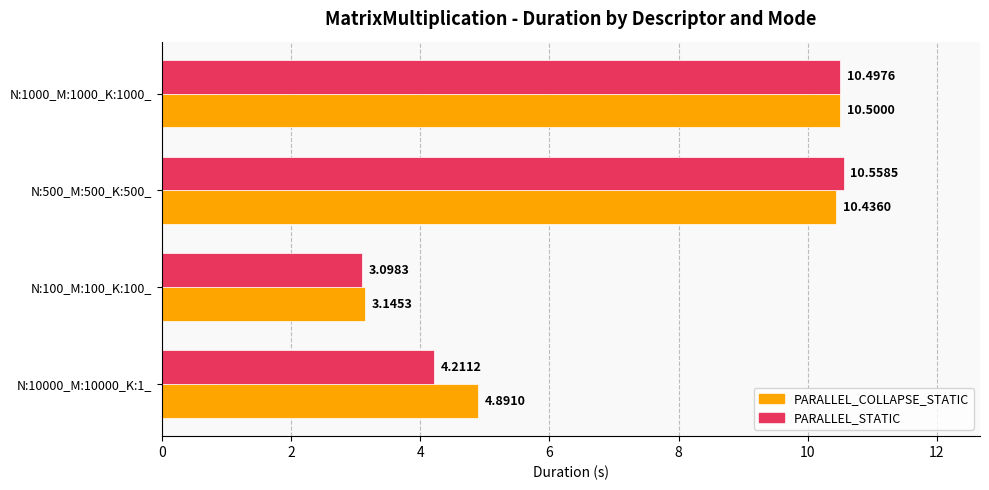

What is the total value across all series at N:500_M:500_K:500_?

21.0